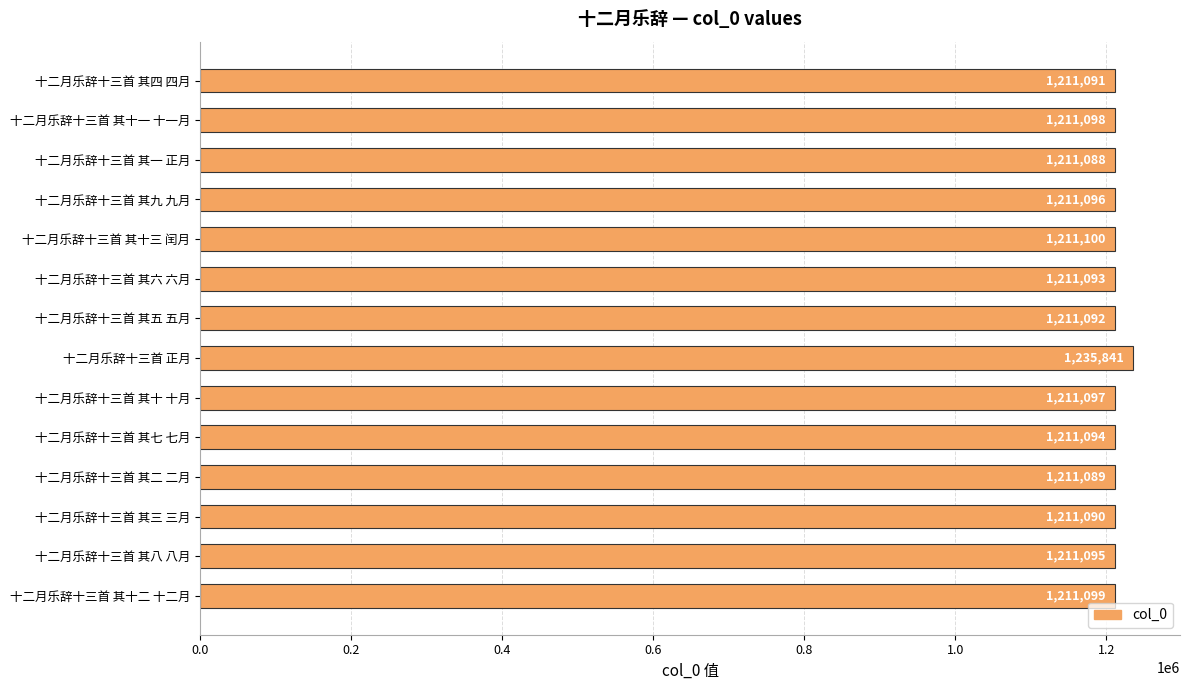

The chart shows a value of 1883184 at 十二月乐辞十三首 其四 四月. True or false?

False